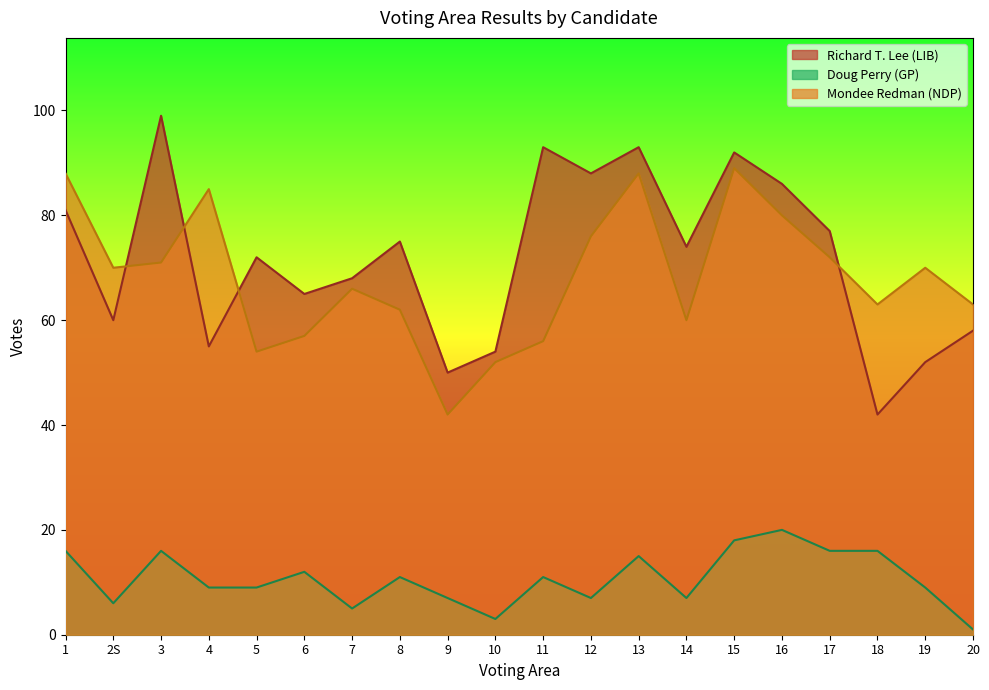

Count the number of categories in the chart.

20